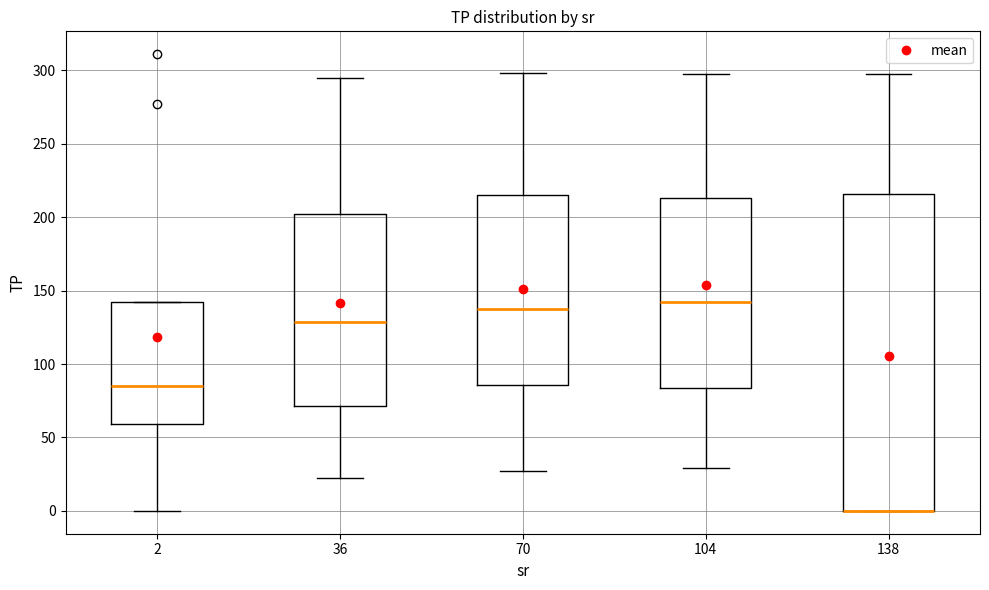

Reading left to right, read every box against the y-axis: the position of its median line, the range the box covers, and the ends of its whiskers. The values are not printed on the chart, so give them approximately, as read against the axis.

2: median 85, box 60 to 145, whiskers 0 to 145
36: median 130, box 70 to 200, whiskers 20 to 295
70: median 140, box 85 to 215, whiskers 25 to 300
104: median 140, box 85 to 215, whiskers 30 to 300
138: median 0 (drawn on the box's lower edge), box 0 to 215, whiskers 0 to 300